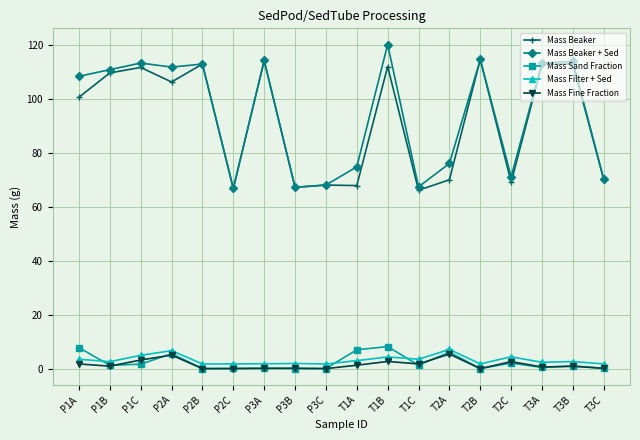

How many series are shown in this chart?

5